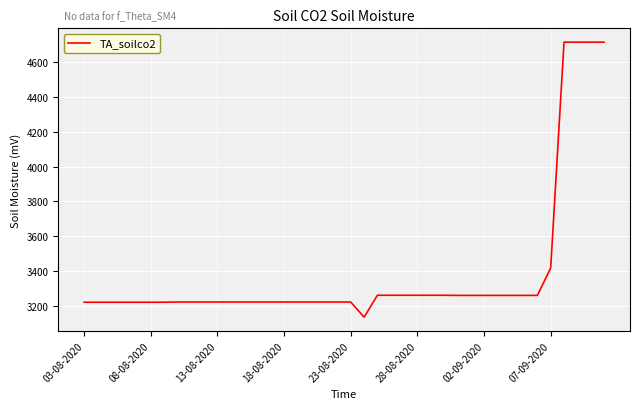

What is the greatest value displayed?

4717.1